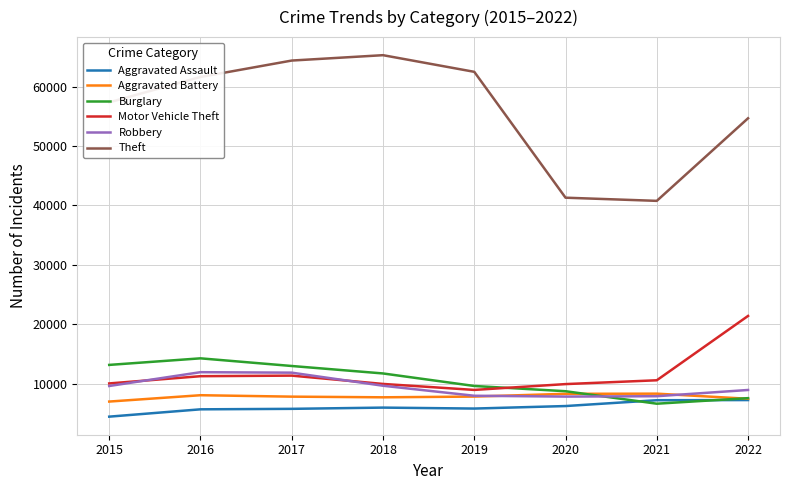

Read the Theft value at 2016, to the nearest 10.

61620